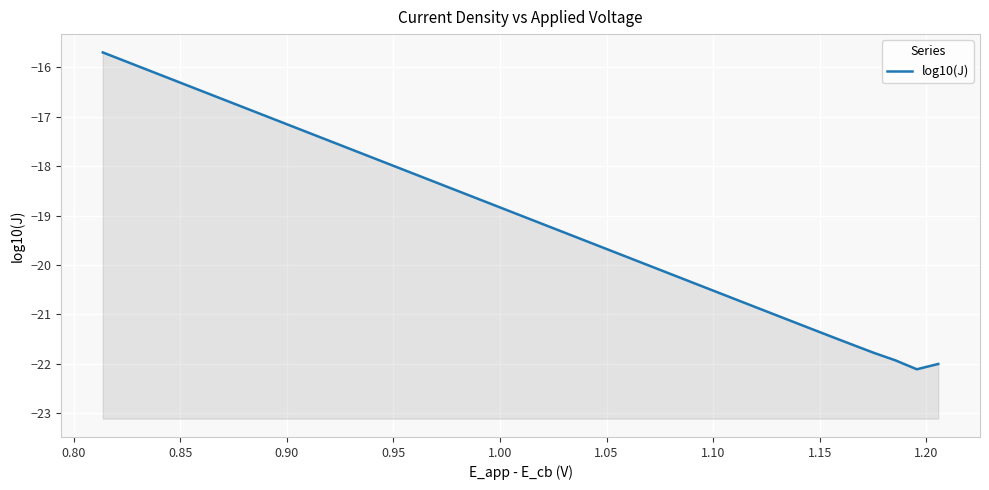

True or false: the data has more than 1 interior local peaks.

False